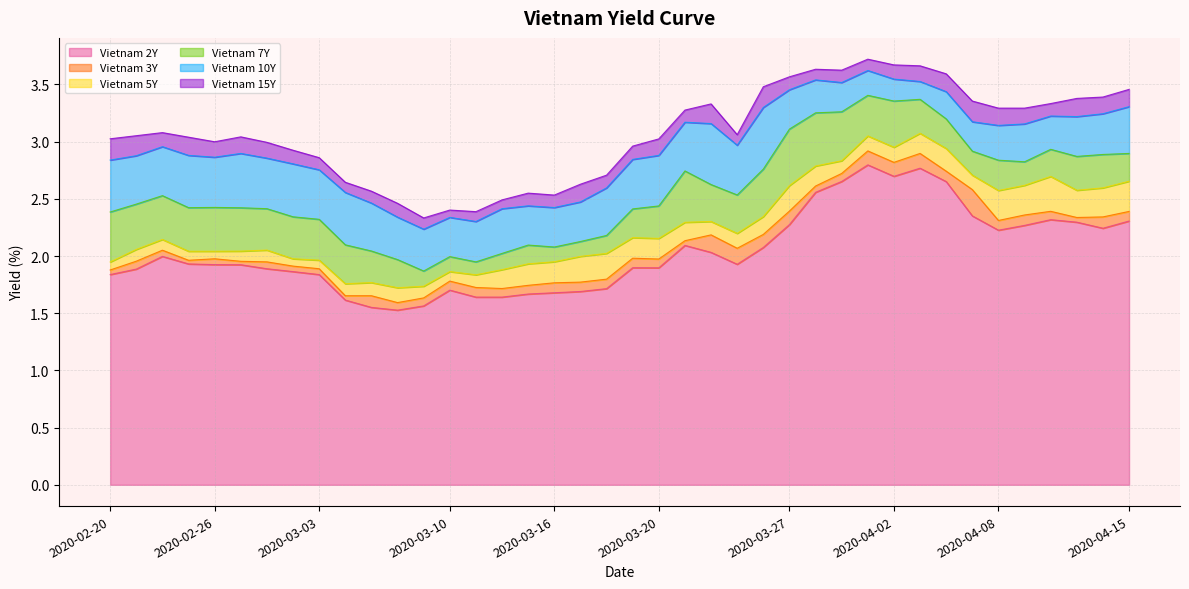

Reading left to right, transcribe all the data shown in this chart.

Vietnam 2Y: 2020-02-20=1.8	2020-02-21=1.9	2020-02-24=2.0	2020-02-25=1.9	2020-02-26=1.9	2020-02-27=1.9	2020-02-28=1.9	2020-03-02=1.9	2020-03-03=1.8	2020-03-04=1.6	2020-03-05=1.6	2020-03-06=1.5	2020-03-09=1.6	2020-03-10=1.7	2020-03-11=1.6	2020-03-12=1.6	2020-03-13=1.7	2020-03-16=1.7	2020-03-17=1.7	2020-03-18=1.7	2020-03-19=1.9	2020-03-20=1.9	2020-03-23=2.1	2020-03-24=2.0	2020-03-25=1.9	2020-03-26=2.1	2020-03-27=2.3	2020-03-30=2.6	2020-03-31=2.7	2020-04-01=2.8	2020-04-02=2.7	2020-04-03=2.8	2020-04-06=2.7	2020-04-07=2.4	2020-04-08=2.2	2020-04-09=2.3	2020-04-10=2.3	2020-04-13=2.3	2020-04-14=2.2	2020-04-15=2.3
Vietnam 3Y: 2020-02-20=1.9	2020-02-21=2.0	2020-02-24=2.1	2020-02-25=2.0	2020-02-26=2.0	2020-02-27=2.0	2020-02-28=1.9	2020-03-02=1.9	2020-03-03=1.9	2020-03-04=1.7	2020-03-05=1.7	2020-03-06=1.6	2020-03-09=1.6	2020-03-10=1.8	2020-03-11=1.7	2020-03-12=1.7	2020-03-13=1.7	2020-03-16=1.8	2020-03-17=1.8	2020-03-18=1.8	2020-03-19=2.0	2020-03-20=2.0	2020-03-23=2.1	2020-03-24=2.2	2020-03-25=2.1	2020-03-26=2.2	2020-03-27=2.4	2020-03-30=2.6	2020-03-31=2.7	2020-04-01=2.9	2020-04-02=2.8	2020-04-03=2.9	2020-04-06=2.7	2020-04-07=2.6	2020-04-08=2.3	2020-04-09=2.4	2020-04-10=2.4	2020-04-13=2.3	2020-04-14=2.3	2020-04-15=2.4
Vietnam 5Y: 2020-02-20=1.9	2020-02-21=2.1	2020-02-24=2.1	2020-02-25=2.0	2020-02-26=2.0	2020-02-27=2.0	2020-02-28=2.1	2020-03-02=2.0	2020-03-03=2.0	2020-03-04=1.8	2020-03-05=1.8	2020-03-06=1.7	2020-03-09=1.7	2020-03-10=1.9	2020-03-11=1.8	2020-03-12=1.9	2020-03-13=1.9	2020-03-16=1.9	2020-03-17=2.0	2020-03-18=2.0	2020-03-19=2.2	2020-03-20=2.2	2020-03-23=2.3	2020-03-24=2.3	2020-03-25=2.2	2020-03-26=2.3	2020-03-27=2.6	2020-03-30=2.8	2020-03-31=2.8	2020-04-01=3.0	2020-04-02=3.0	2020-04-03=3.1	2020-04-06=2.9	2020-04-07=2.7	2020-04-08=2.6	2020-04-09=2.6	2020-04-10=2.7	2020-04-13=2.6	2020-04-14=2.6	2020-04-15=2.7
Vietnam 7Y: 2020-02-20=2.4	2020-02-21=2.5	2020-02-24=2.5	2020-02-25=2.4	2020-02-26=2.4	2020-02-27=2.4	2020-02-28=2.4	2020-03-02=2.3	2020-03-03=2.3	2020-03-04=2.1	2020-03-05=2.0	2020-03-06=2.0	2020-03-09=1.9	2020-03-10=2.0	2020-03-11=1.9	2020-03-12=2.0	2020-03-13=2.1	2020-03-16=2.1	2020-03-17=2.1	2020-03-18=2.2	2020-03-19=2.4	2020-03-20=2.4	2020-03-23=2.7	2020-03-24=2.6	2020-03-25=2.5	2020-03-26=2.8	2020-03-27=3.1	2020-03-30=3.3	2020-03-31=3.3	2020-04-01=3.4	2020-04-02=3.4	2020-04-03=3.4	2020-04-06=3.2	2020-04-07=2.9	2020-04-08=2.8	2020-04-09=2.8	2020-04-10=2.9	2020-04-13=2.9	2020-04-14=2.9	2020-04-15=2.9
Vietnam 10Y: 2020-02-20=2.8	2020-02-21=2.9	2020-02-24=3.0	2020-02-25=2.9	2020-02-26=2.9	2020-02-27=2.9	2020-02-28=2.9	2020-03-02=2.8	2020-03-03=2.8	2020-03-04=2.6	2020-03-05=2.5	2020-03-06=2.3	2020-03-09=2.2	2020-03-10=2.3	2020-03-11=2.3	2020-03-12=2.4	2020-03-13=2.4	2020-03-16=2.4	2020-03-17=2.5	2020-03-18=2.6	2020-03-19=2.8	2020-03-20=2.9	2020-03-23=3.2	2020-03-24=3.2	2020-03-25=3.0	2020-03-26=3.3	2020-03-27=3.5	2020-03-30=3.5	2020-03-31=3.5	2020-04-01=3.6	2020-04-02=3.5	2020-04-03=3.5	2020-04-06=3.4	2020-04-07=3.2	2020-04-08=3.1	2020-04-09=3.2	2020-04-10=3.2	2020-04-13=3.2	2020-04-14=3.2	2020-04-15=3.3
Vietnam 15Y: 2020-02-20=3.0	2020-02-21=3.1	2020-02-24=3.1	2020-02-25=3.0	2020-02-26=3.0	2020-02-27=3.0	2020-02-28=3.0	2020-03-02=2.9	2020-03-03=2.9	2020-03-04=2.6	2020-03-05=2.6	2020-03-06=2.5	2020-03-09=2.3	2020-03-10=2.4	2020-03-11=2.4	2020-03-12=2.5	2020-03-13=2.5	2020-03-16=2.5	2020-03-17=2.6	2020-03-18=2.7	2020-03-19=3.0	2020-03-20=3.0	2020-03-23=3.3	2020-03-24=3.3	2020-03-25=3.1	2020-03-26=3.5	2020-03-27=3.6	2020-03-30=3.6	2020-03-31=3.6	2020-04-01=3.7	2020-04-02=3.7	2020-04-03=3.7	2020-04-06=3.6	2020-04-07=3.4	2020-04-08=3.3	2020-04-09=3.3	2020-04-10=3.3	2020-04-13=3.4	2020-04-14=3.4	2020-04-15=3.5